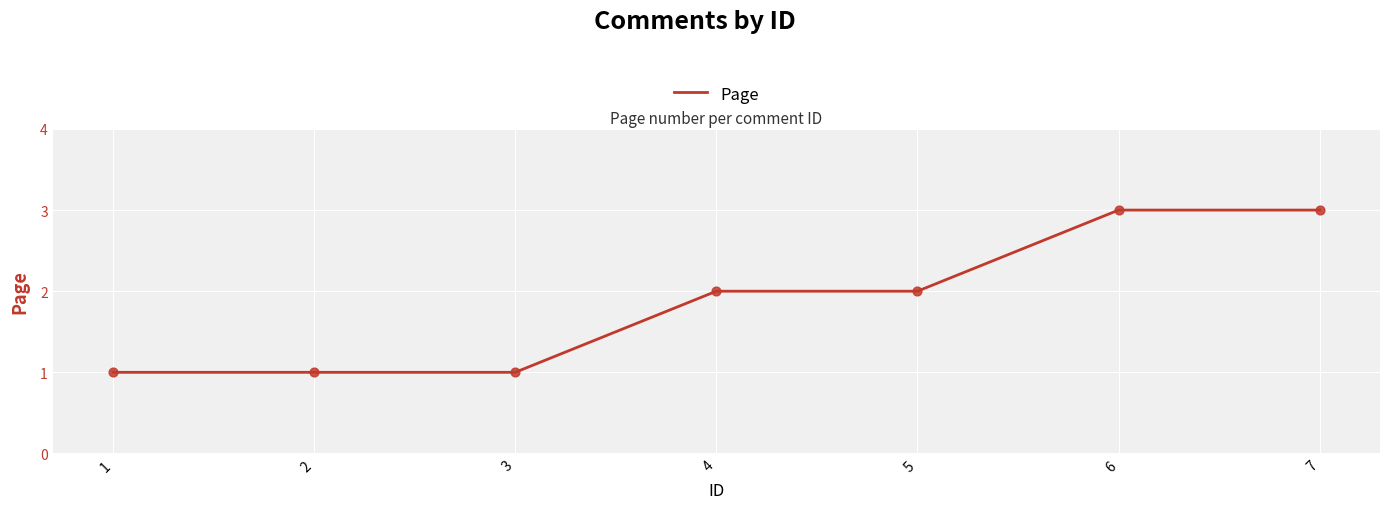

Between 6 and 4, which is larger?

6